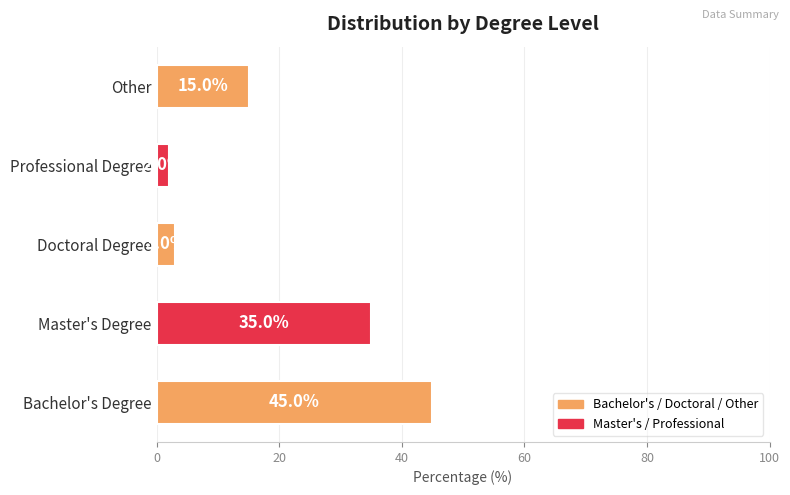

What is the average value?

20